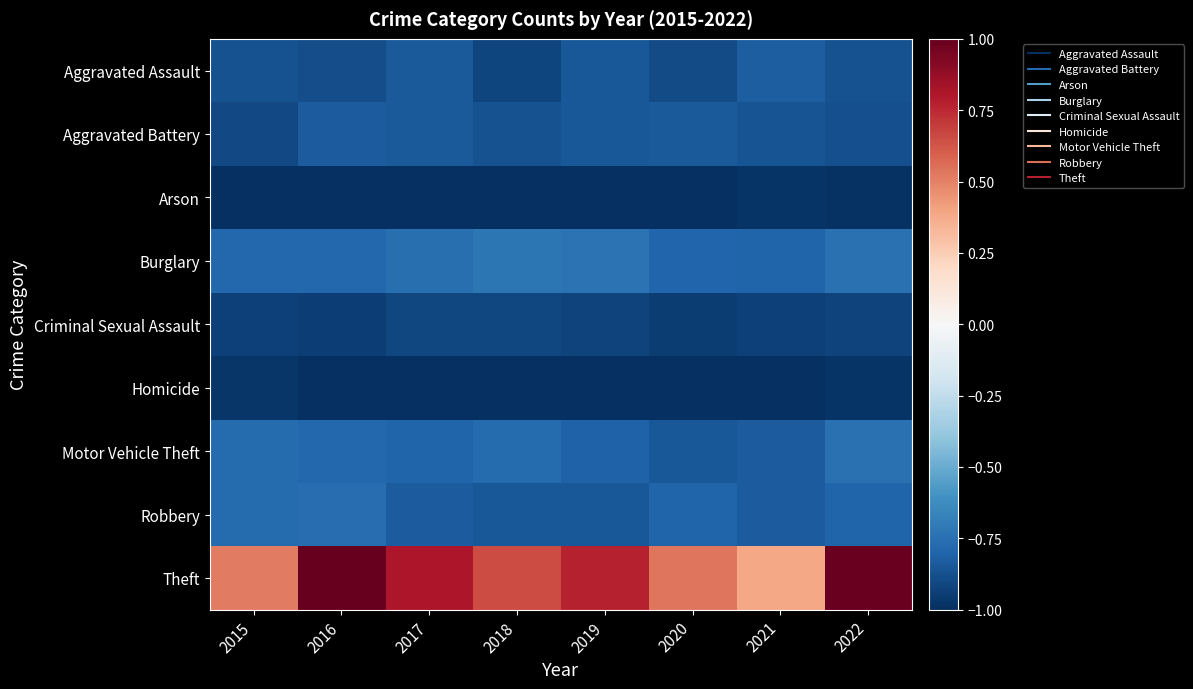

At how many categories does at least one series exceed 0?

8